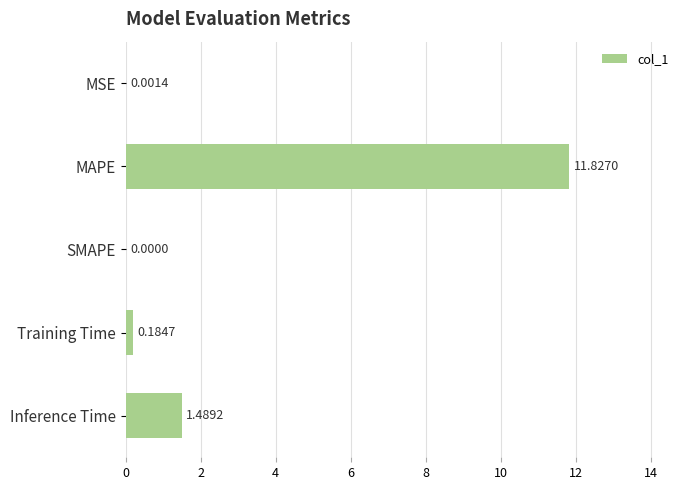

What is the sum of all values?

13.5